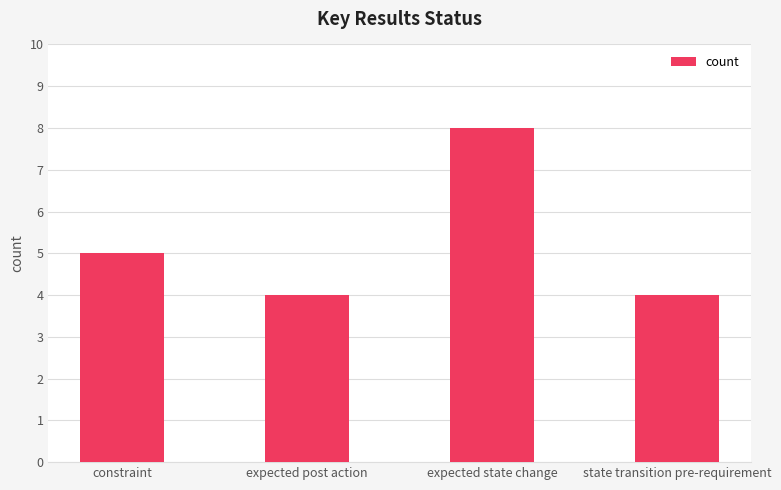

True or false: the data shows 4 at state transition pre-requirement.

True